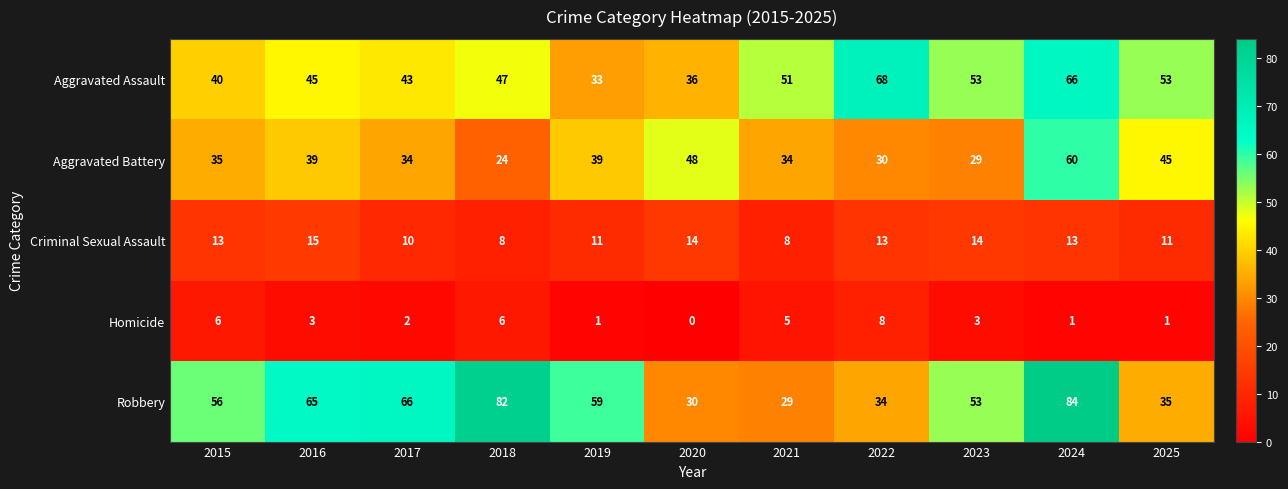

Which series changed the most between 2015 and 2020?

Robbery